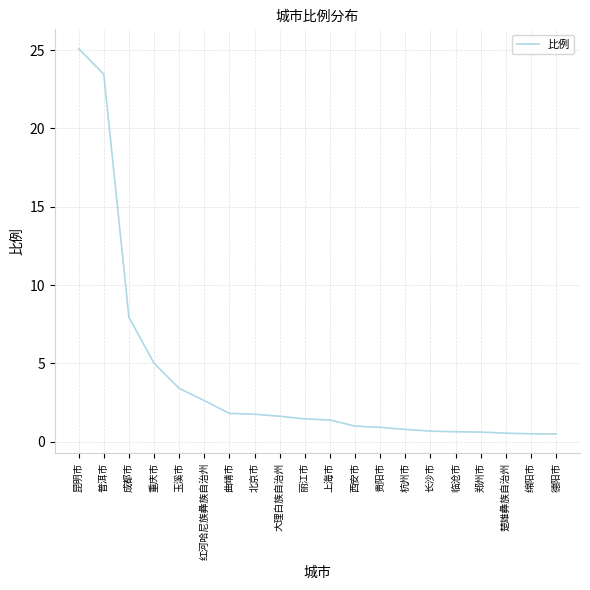

What is the maximum value shown in the chart?

25.1